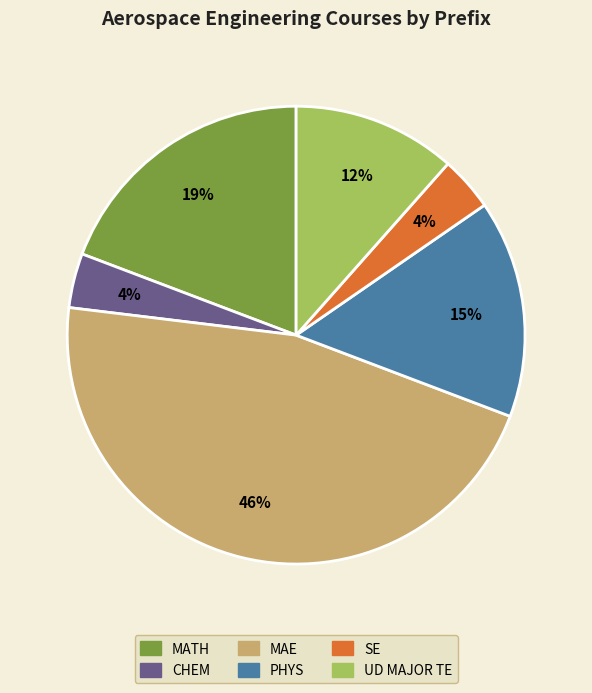

To the nearest percent, what portion does UD MAJOR TE represent?

12%